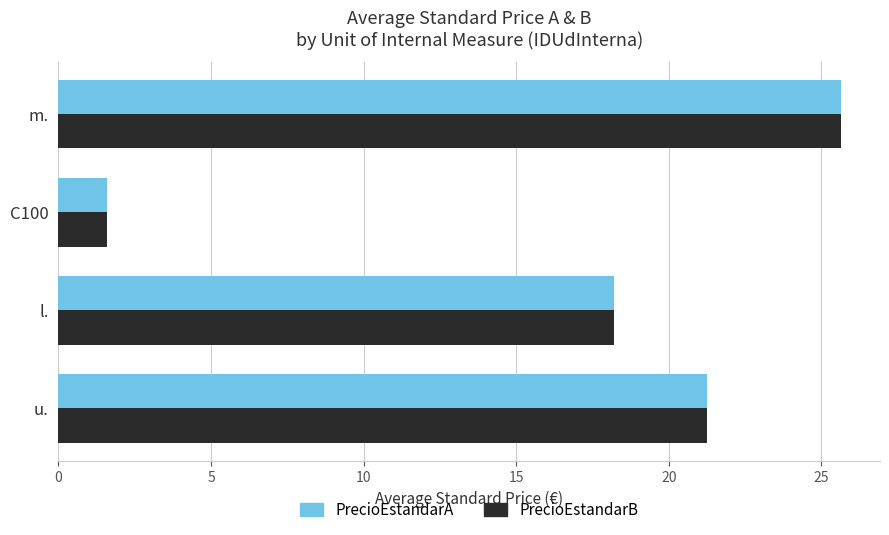

What value does the PrecioEstandarB series have at m.?

25.6